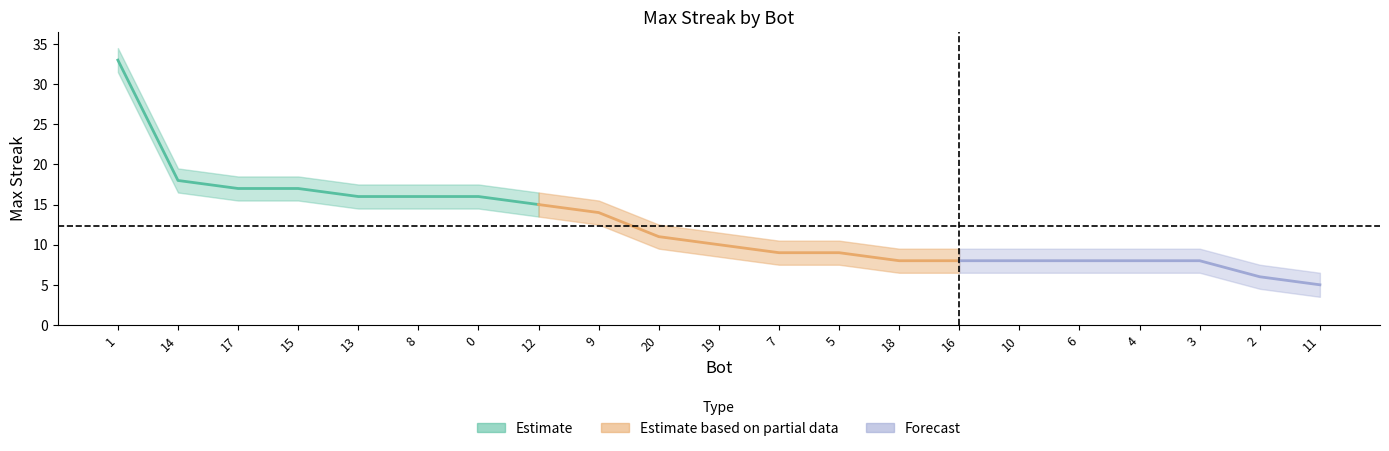

What is the value of the 5th point from the left?

16